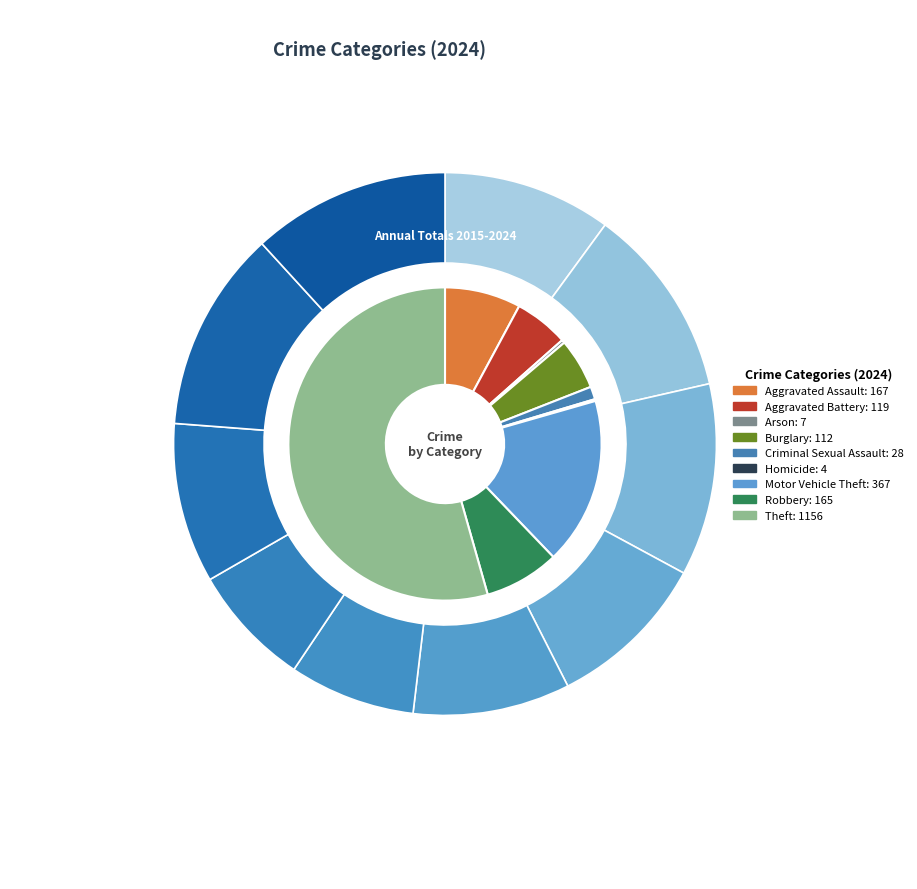

To the nearest percent, what is the difference between the Criminal Sexual Assault and Robbery slice percentages?

6%